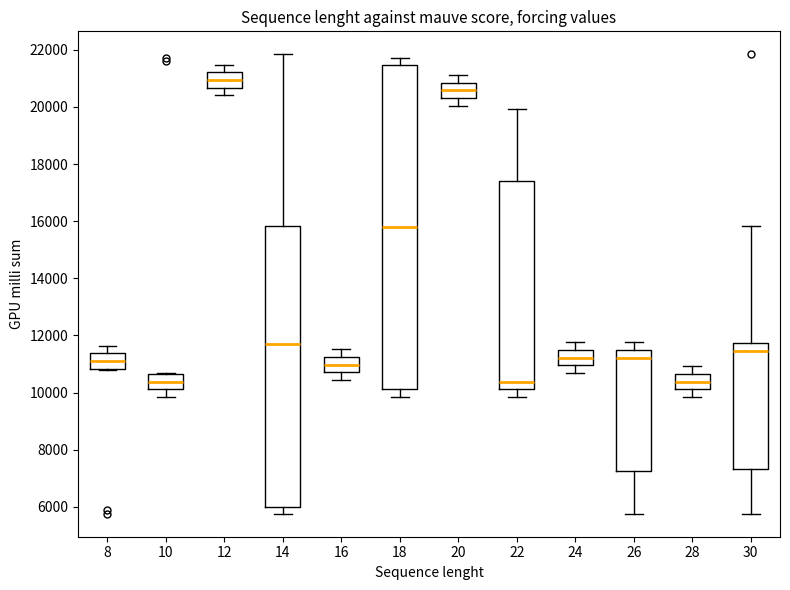

Reading left to right, read every box against the y-axis: the position of its median line, the range the box covers, and the ends of its whiskers. The values are not printed on the chart, so give them approximately, as read against the axis.

8: median 11200, box 10800 to 11400, whiskers 10800 to 11600
10: median 10400, box 10200 to 10600, whiskers 9800 to 10600
12: median 21000, box 20600 to 21200, whiskers 20400 to 21400
14: median 11800, box 6000 to 15800, whiskers 5800 to 21800
16: median 11000, box 10800 to 11200, whiskers 10400 to 11600
18: median 15800, box 10200 to 21400, whiskers 9800 to 21800
20: median 20600, box 20400 to 20800, whiskers 20000 to 21200
22: median 10400, box 10200 to 17400, whiskers 9800 to 20000
24: median 11200, box 11000 to 11400, whiskers 10600 to 11800
26: median 11200, box 7200 to 11400, whiskers 5800 to 11800
28: median 10400, box 10200 to 10600, whiskers 9800 to 11000
30: median 11400, box 7400 to 11800, whiskers 5800 to 15800